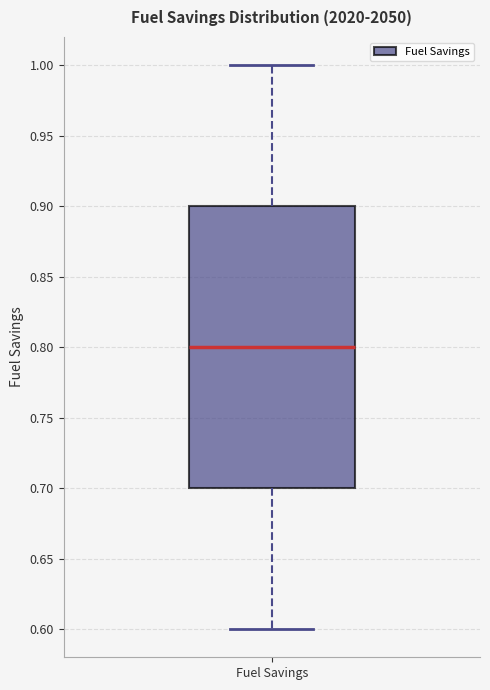

Where does the lower whisker of the box for Fuel Savings end on the y-axis? The values are not printed on the chart, so give them approximately, as read against the axis.

0.6